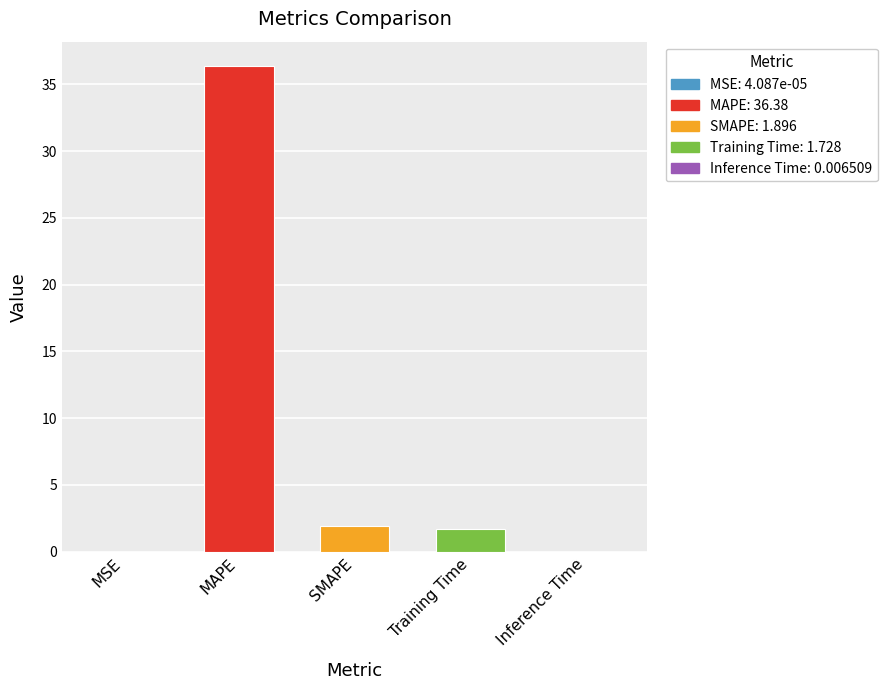

At which label does the data first exceed 1?

MAPE